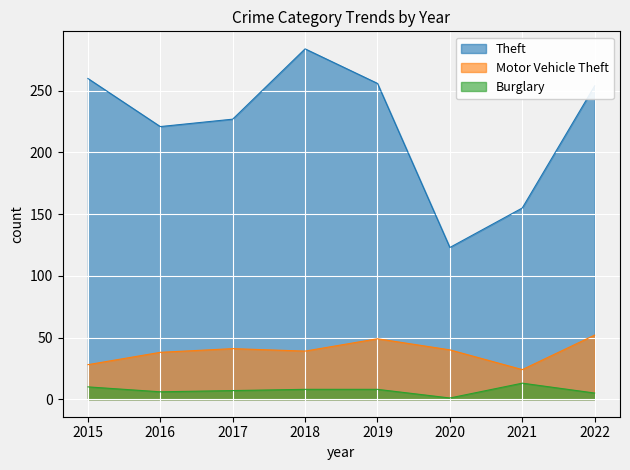

How many data points in Burglary are above 8?

2